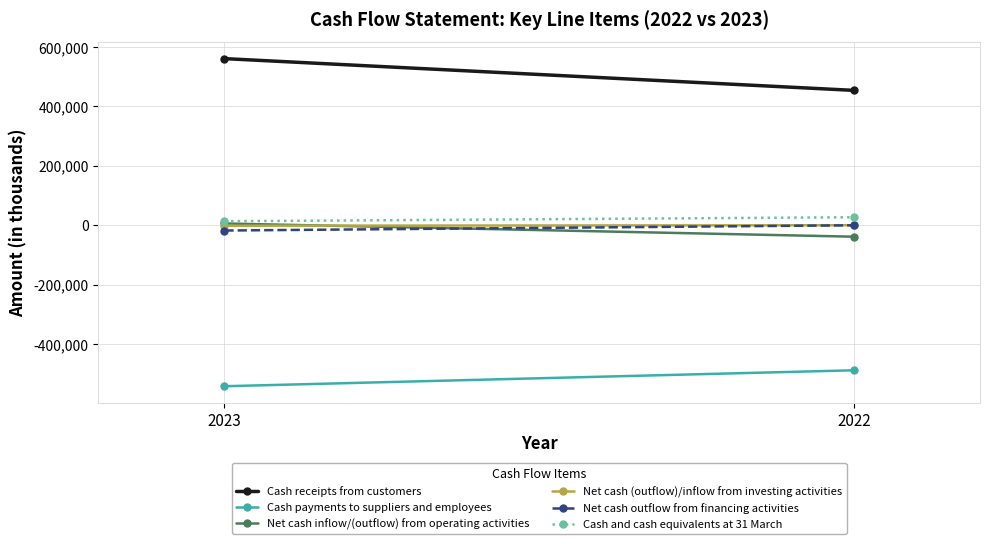

What is the value of the Cash payments to suppliers and employees point at the 1st from the left?

-541873